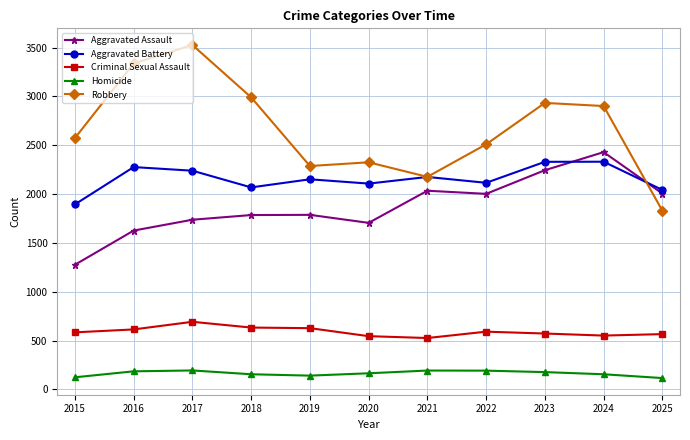

Where is the first local maximum for Robbery?

2017